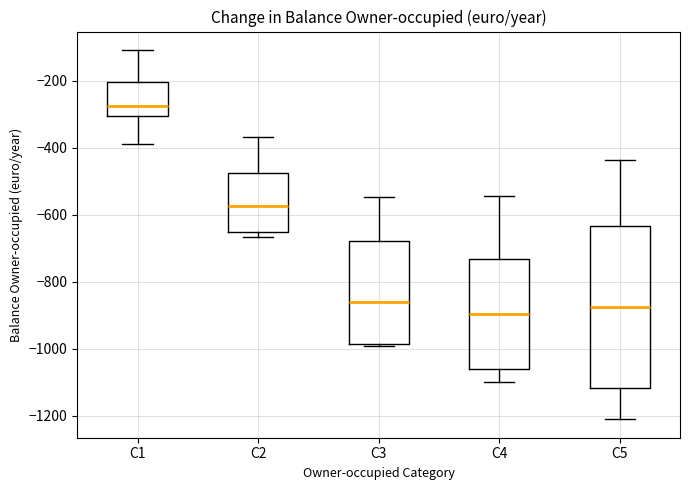

Which box has the highest median line?

C1